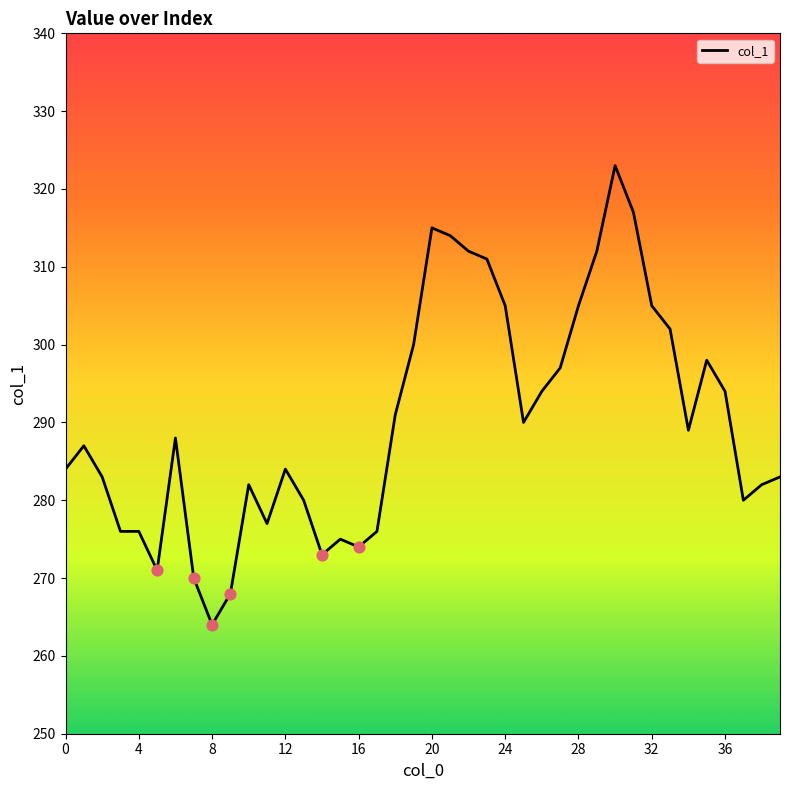

What is the minimum value shown in the chart?

264